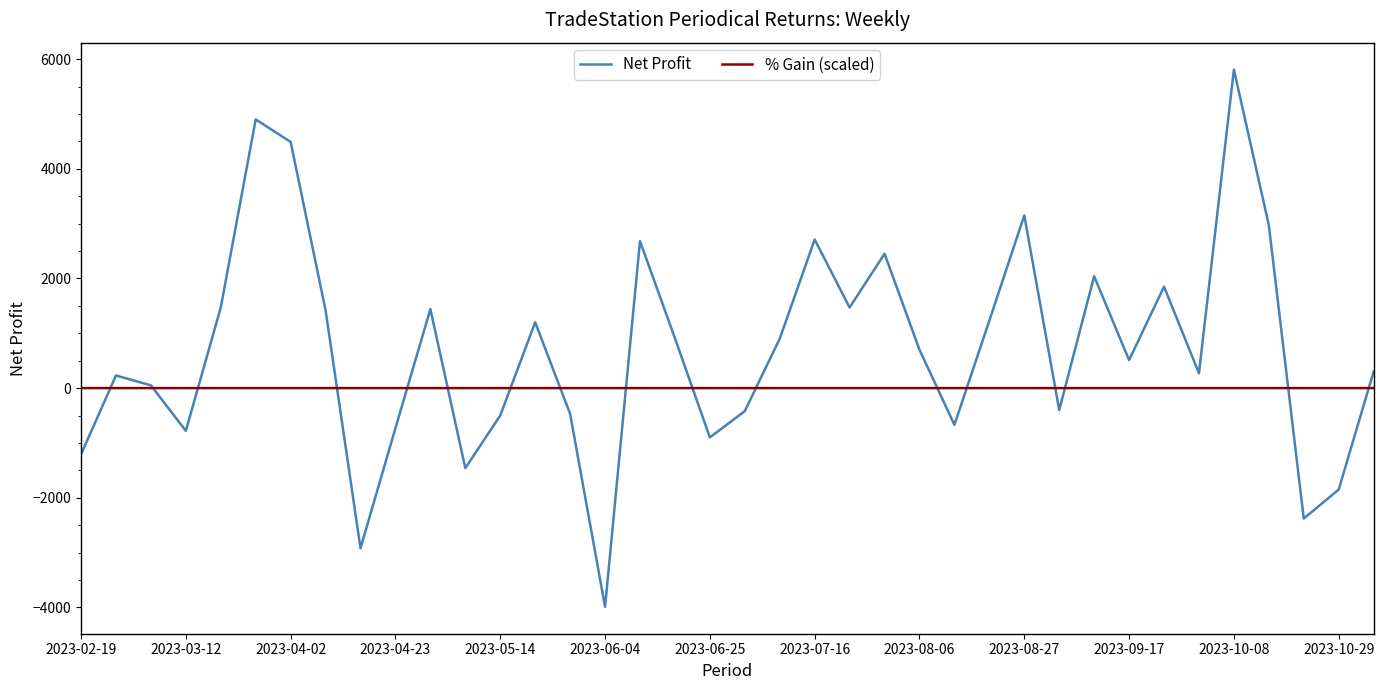

Rank the series by their maximum value, from lowest to highest.

% Gain (scaled), Net Profit